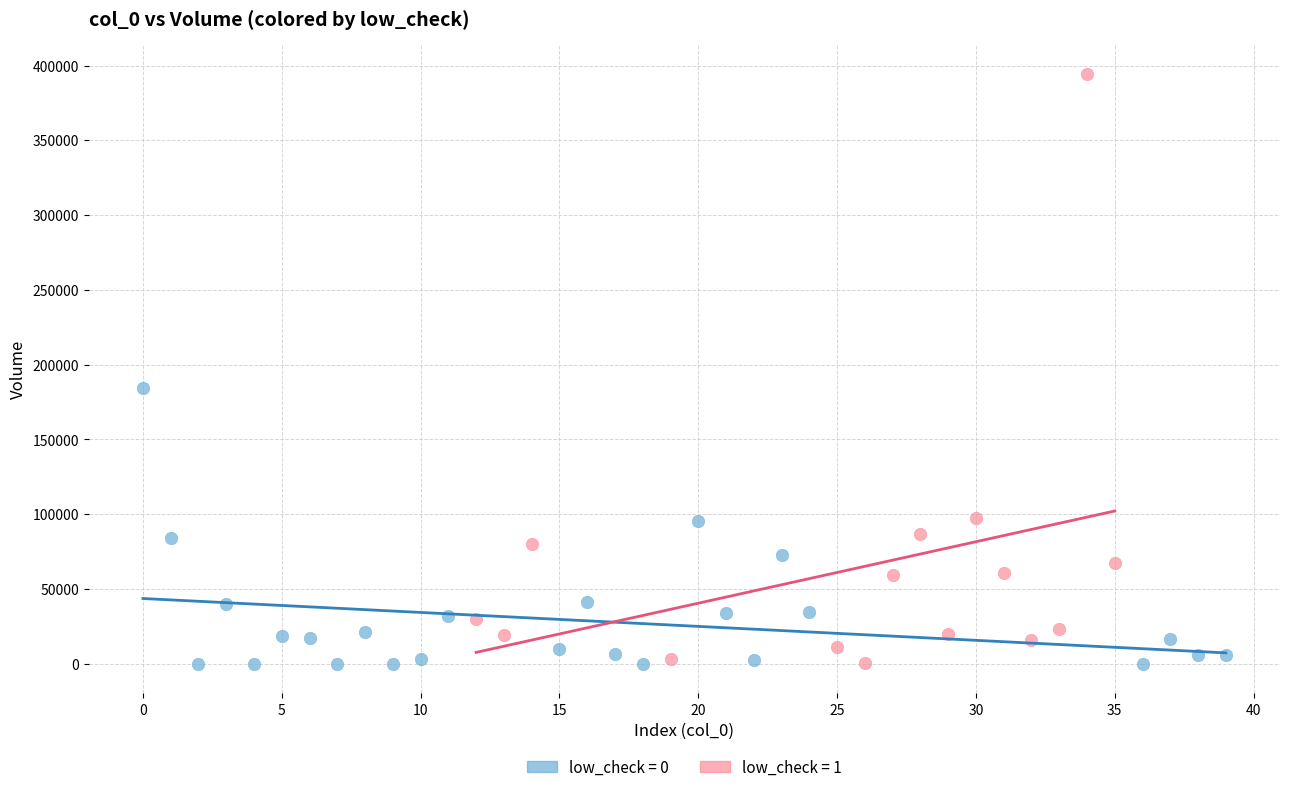

Which series has the widest spread of Y values?

low_check = 1